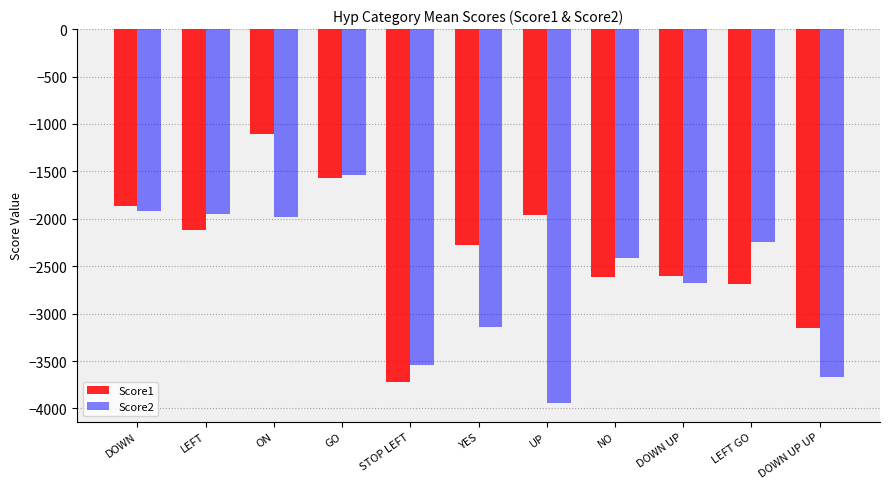

Which series has the largest range (max minus min)?

Score1